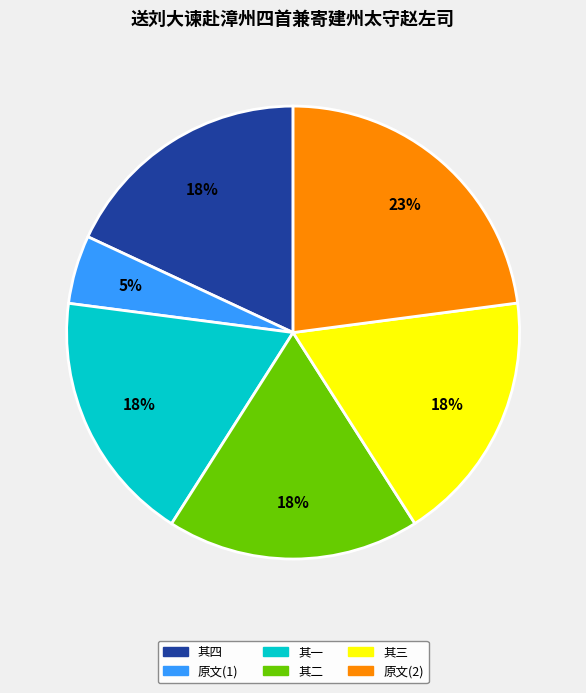

What is the ratio of the value at 其二 to the value at 其三?

1.0